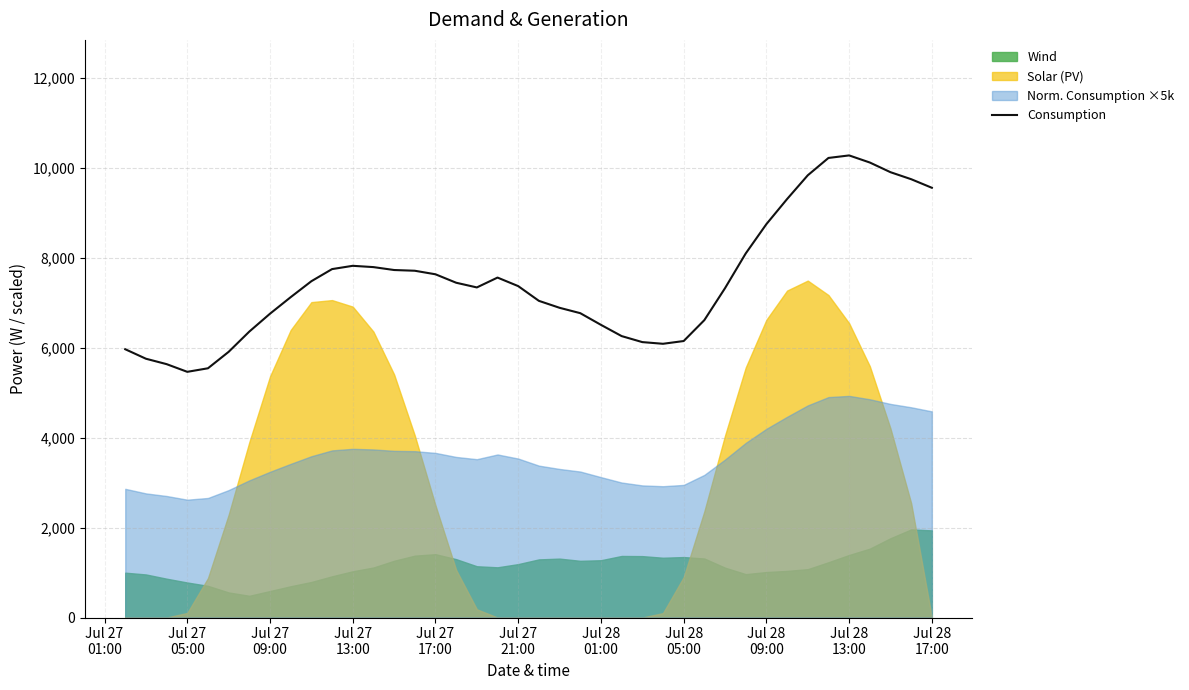

What position from the left is Jul 27
09:00?

3